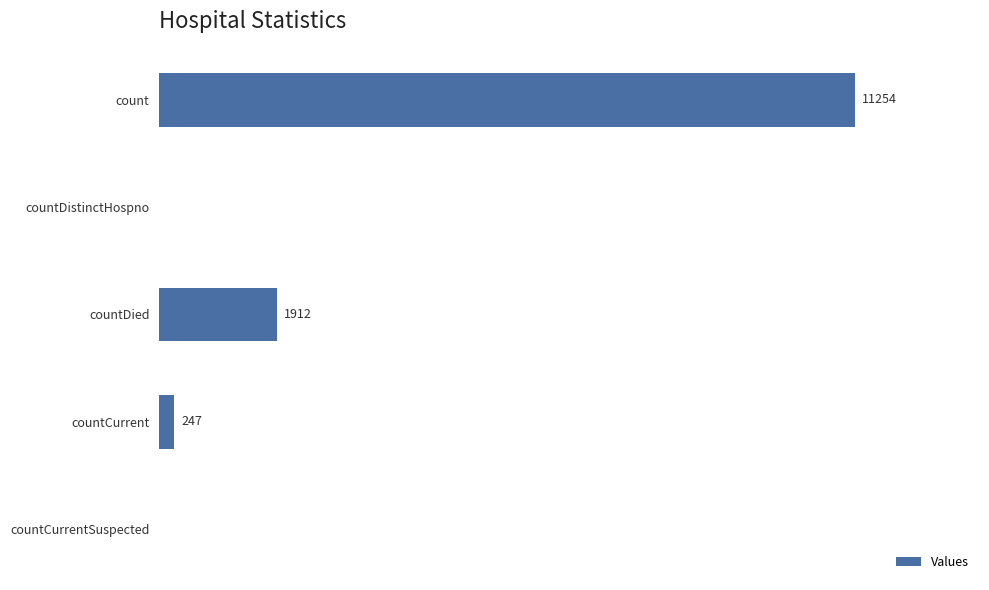

At which category does the chart reach its peak across all series?

count